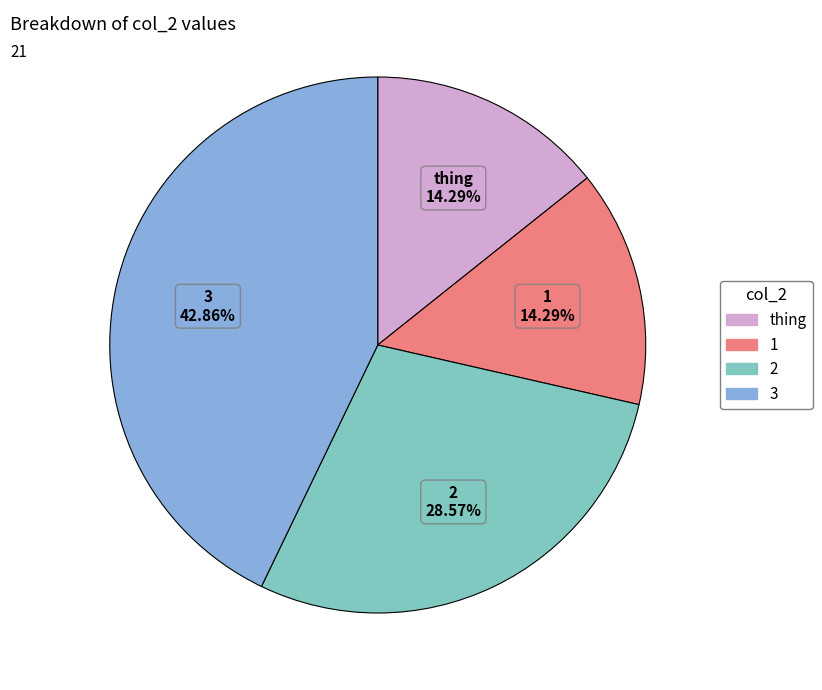

Is 2 the majority of the pie?

No